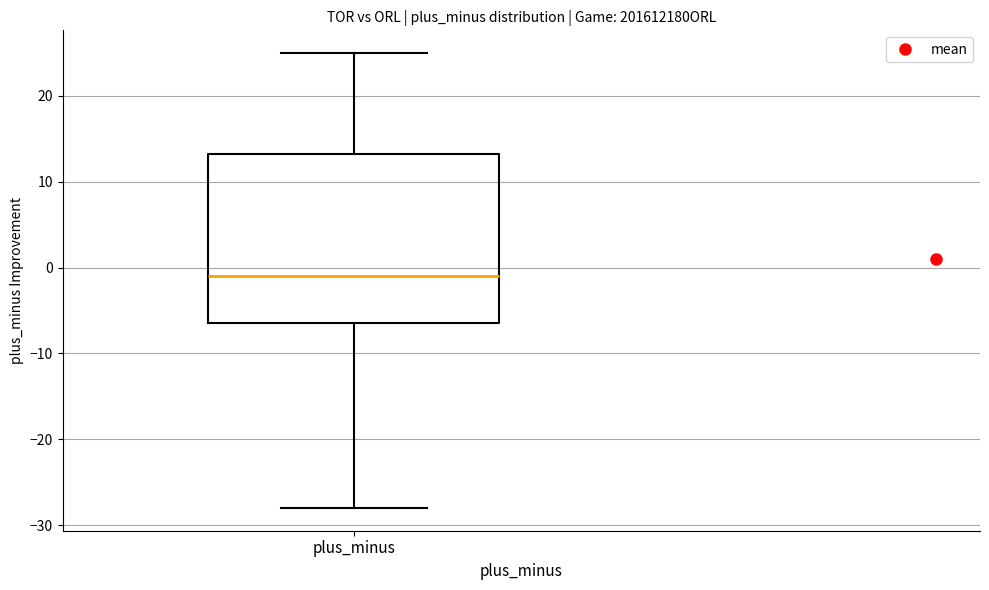

Transcribe this box plot: give where the median line is, the range the box spans, and where the two whiskers end, as read against the y-axis. The values are not printed on the chart, so give them approximately, as read against the axis.

median -1, box -6 to 13, whiskers -28 to 25